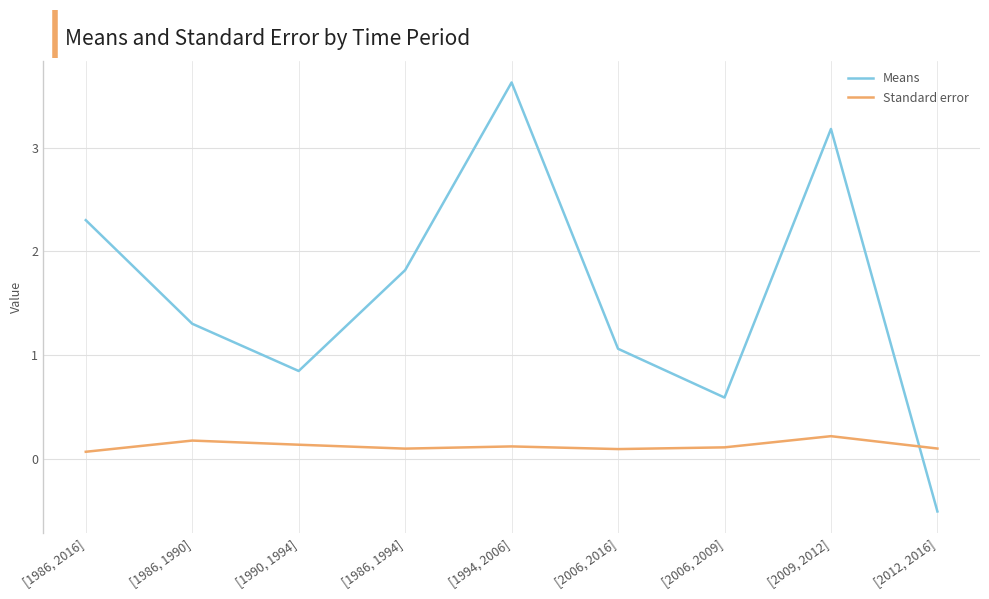

Reading left to right, extract all data points from this chart.

Means: [1986, 2016]=2.3	[1986, 1990]=1.3	[1990, 1994]=0.8	[1986, 1994]=1.8	[1994, 2006]=3.6	[2006, 2016]=1.1	[2006, 2009]=0.6	[2009, 2012]=3.2	[2012, 2016]=-0.5
Standard error: [1986, 2016]=0.1	[1986, 1990]=0.2	[1990, 1994]=0.1	[1986, 1994]=0.1	[1994, 2006]=0.1	[2006, 2016]=0.1	[2006, 2009]=0.1	[2009, 2012]=0.2	[2012, 2016]=0.1